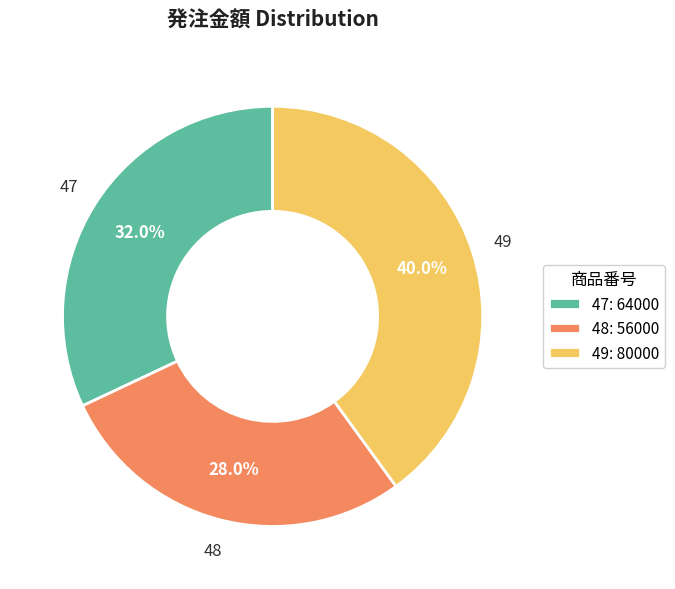

Combined, do 47 and 49 account for over 50%?

Yes